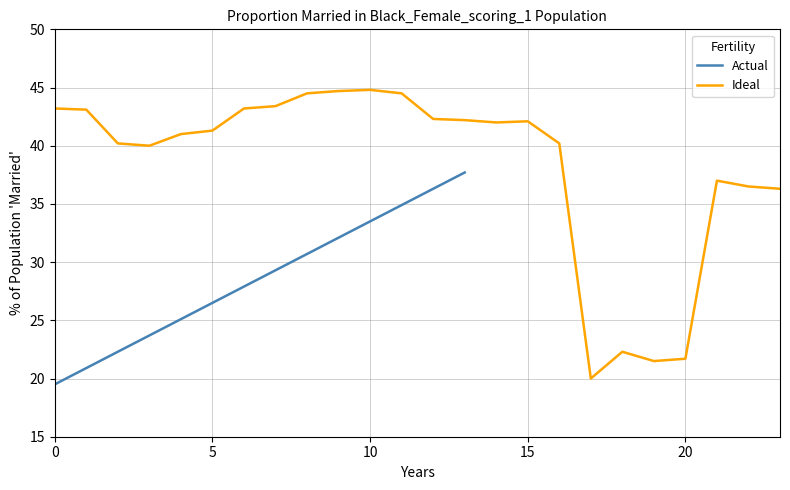

List the labels in order of value, largest first.

10, 9, 8, 11, 7, 0, 6, 1, 12, 13, 15, 14, 5, 4, 2, 16, 3, 21, 22, 23, 18, 20, 19, 17